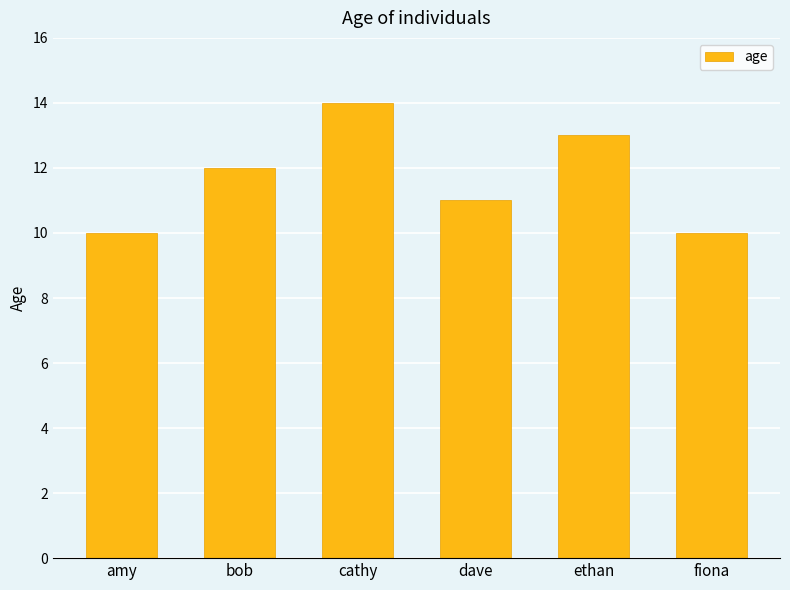

What is the minimum value shown in the chart?

10